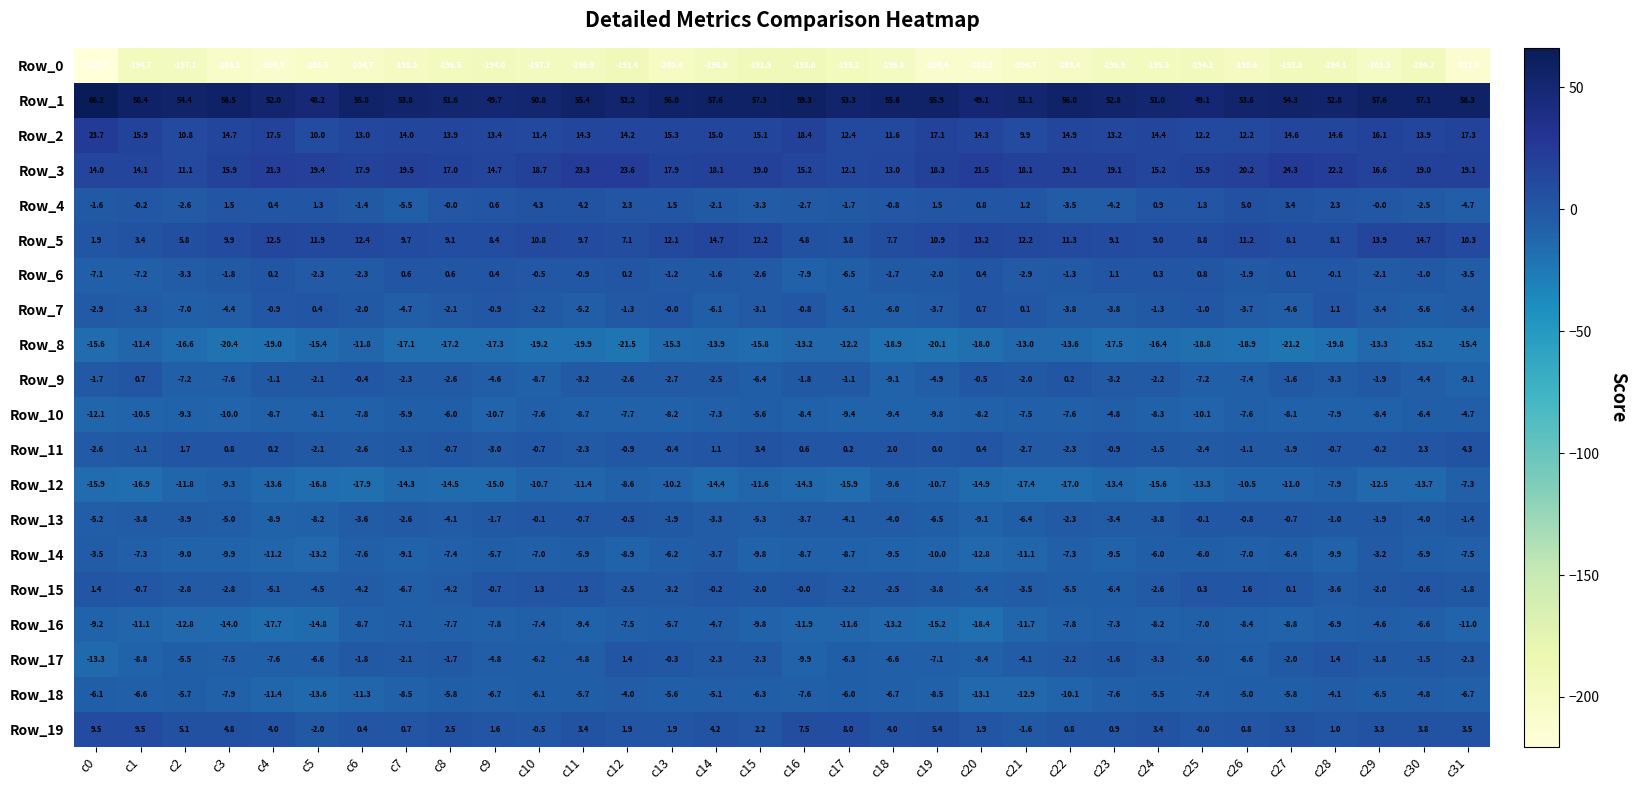

Rank the series at c23 from lowest to highest value.

Row_0, Row_8, Row_12, Row_14, Row_18, Row_16, Row_15, Row_10, Row_4, Row_7, Row_13, Row_9, Row_17, Row_11, Row_19, Row_6, Row_5, Row_2, Row_3, Row_1